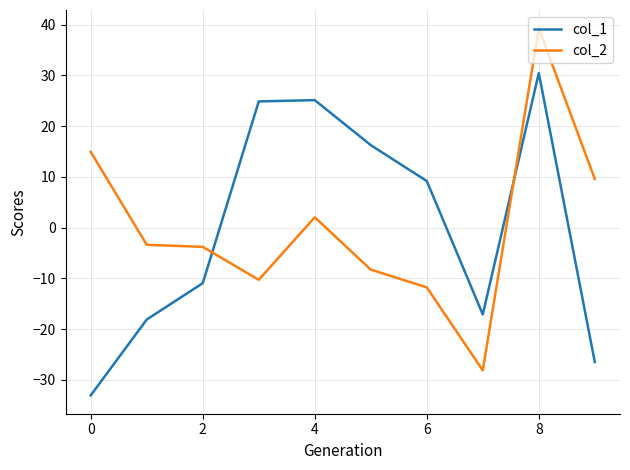

What is the maximum value for col_1?

30.4